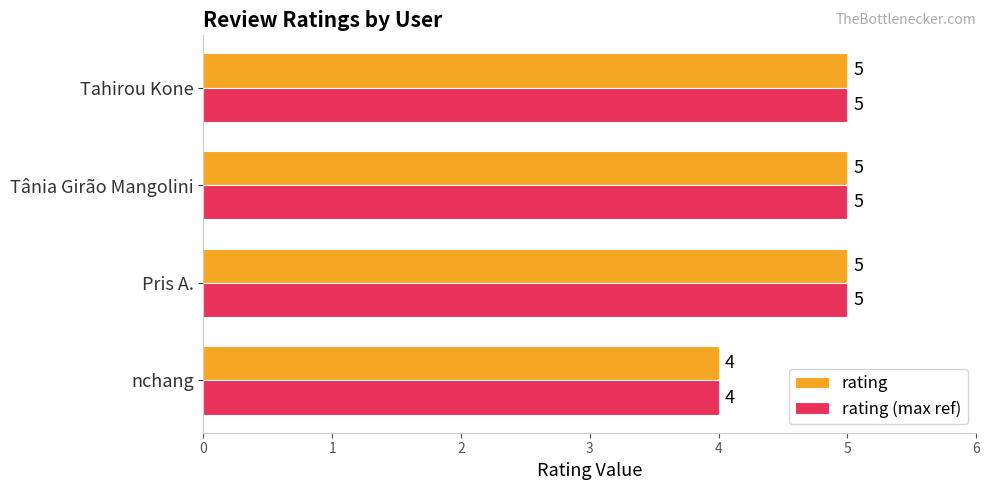

What is the highest value of the rating (max ref) series?

5